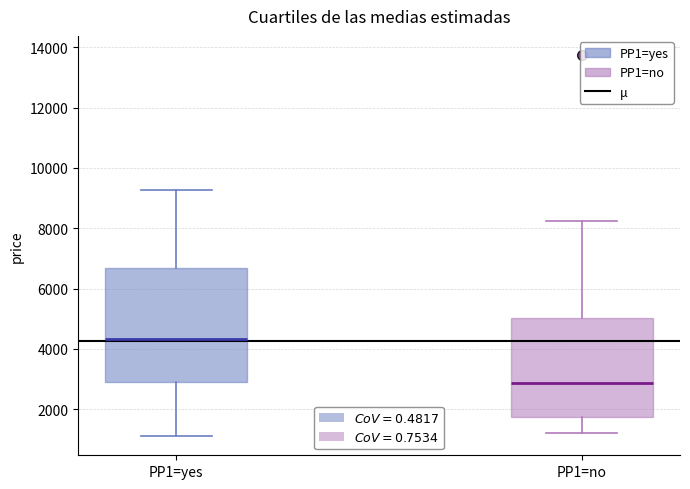

Which box is the tallest, from its lower edge to its upper edge?

PP1=yes